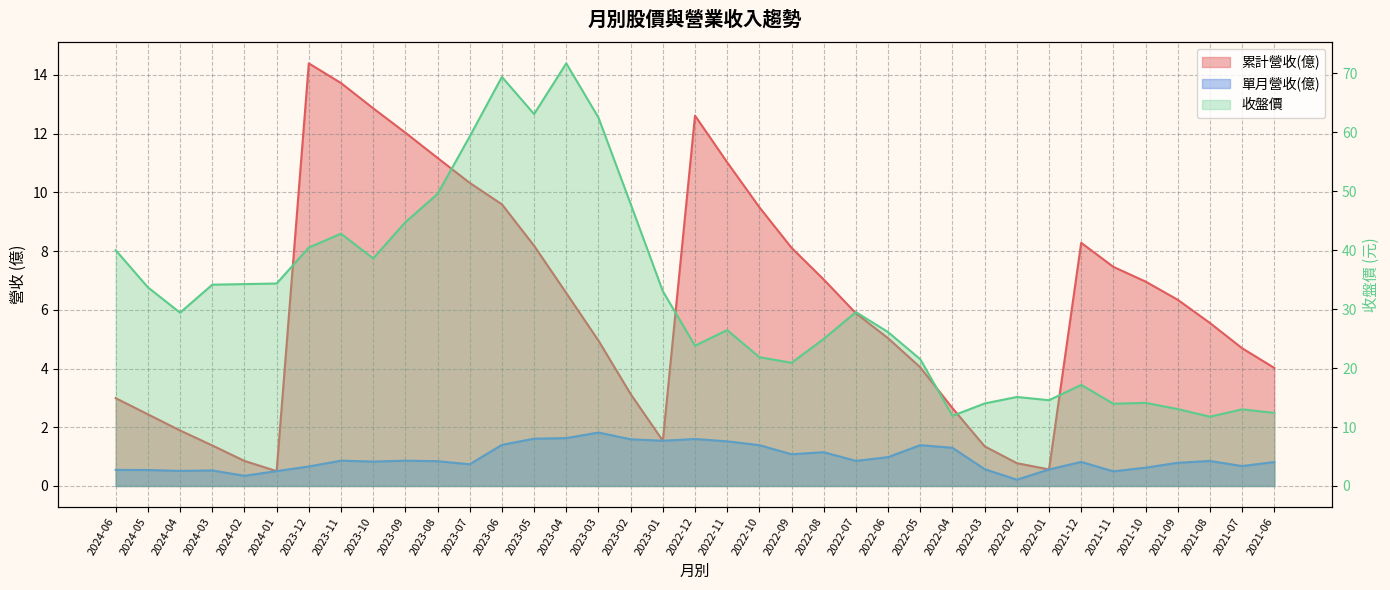

What is the spread (max minus min) of values at 2024-03?

33.6